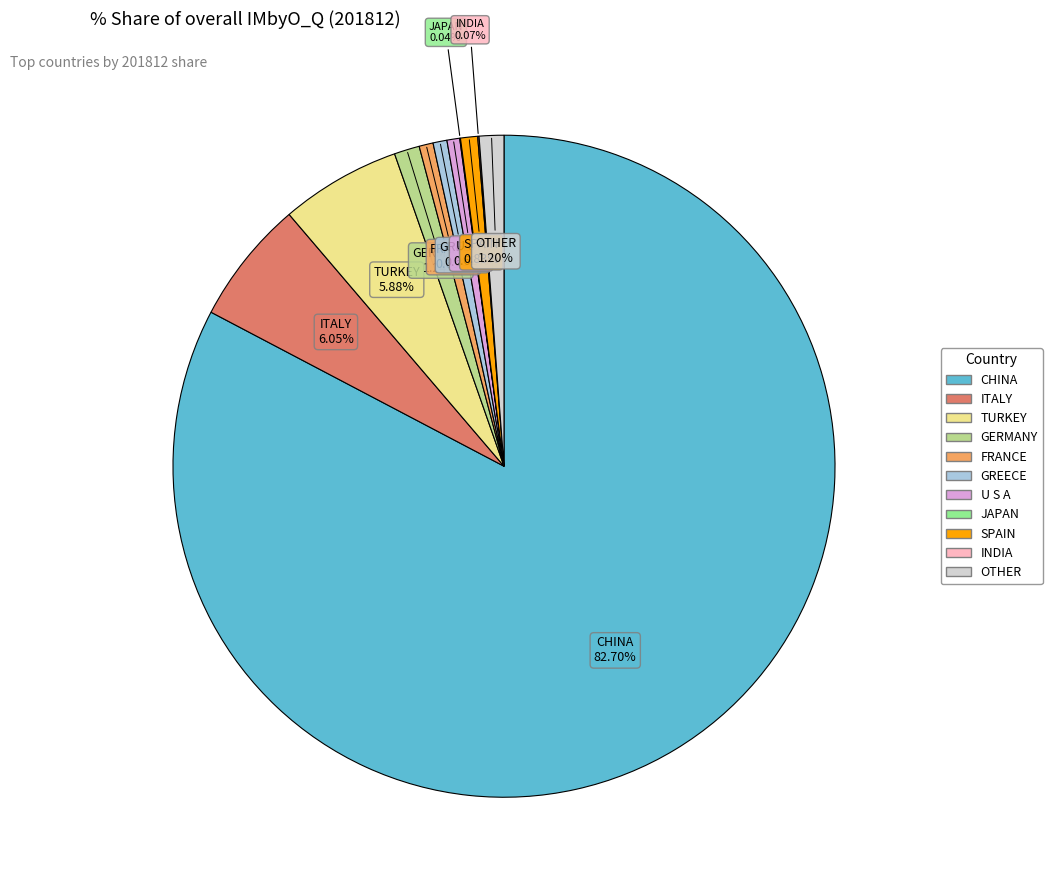

Approximately how many times larger is the value at U S A compared to TURKEY?

0.1